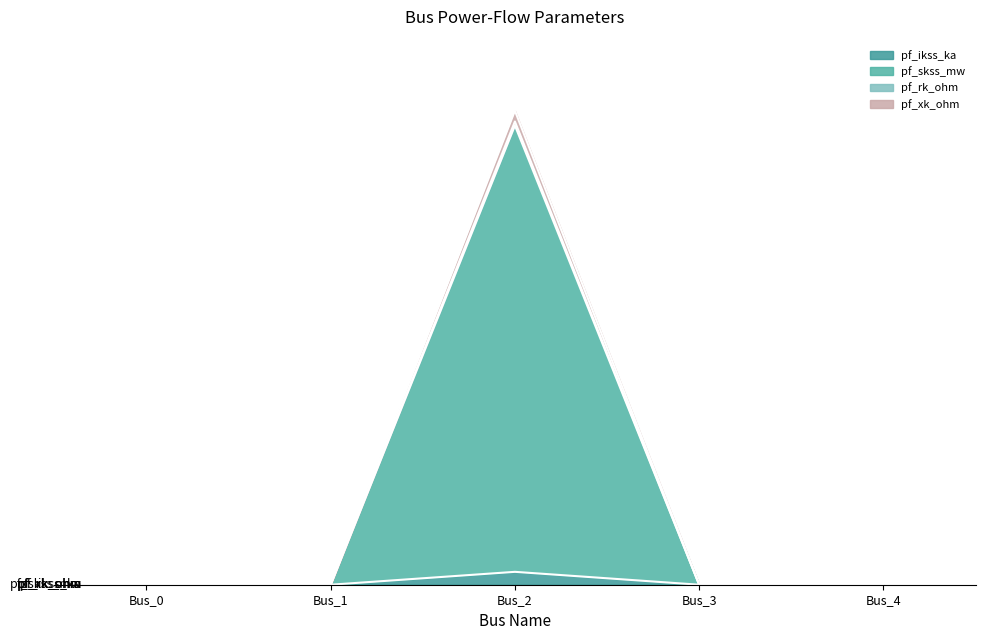

True or false: pf_ikss_ka and pf_xk_ohm intersect in this chart.

False